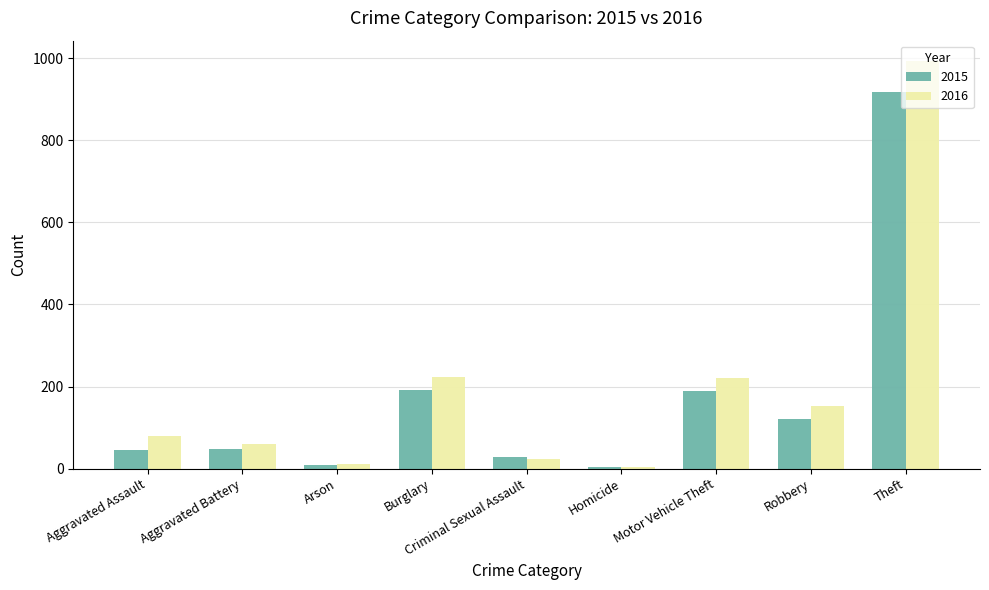

Rank the series by their average value, from lowest to highest.

2015, 2016